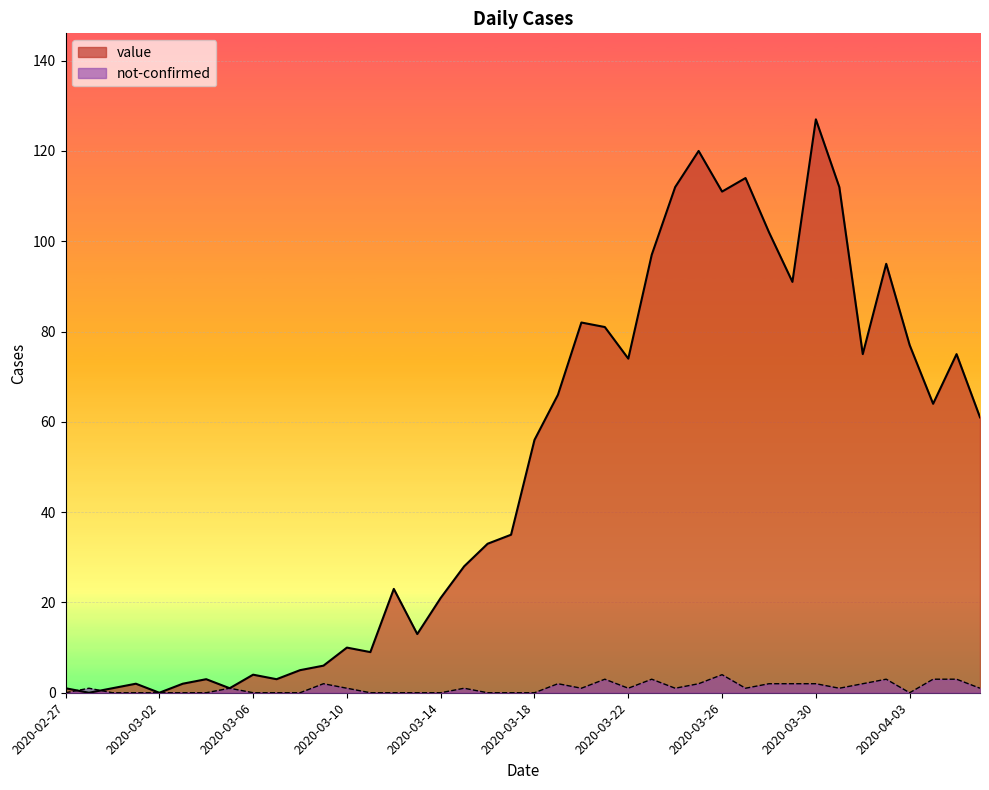

What is the greatest value displayed?

127